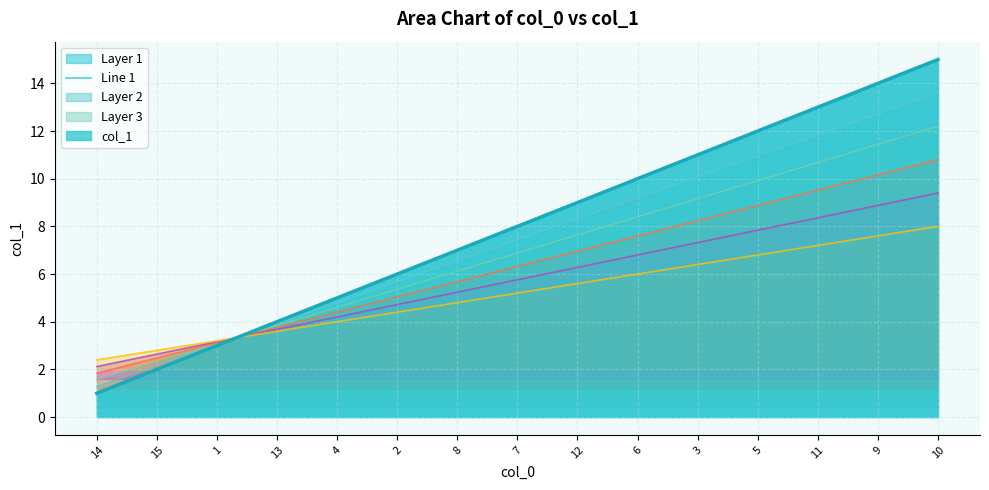

The value at 4 is 5. True or false?

True